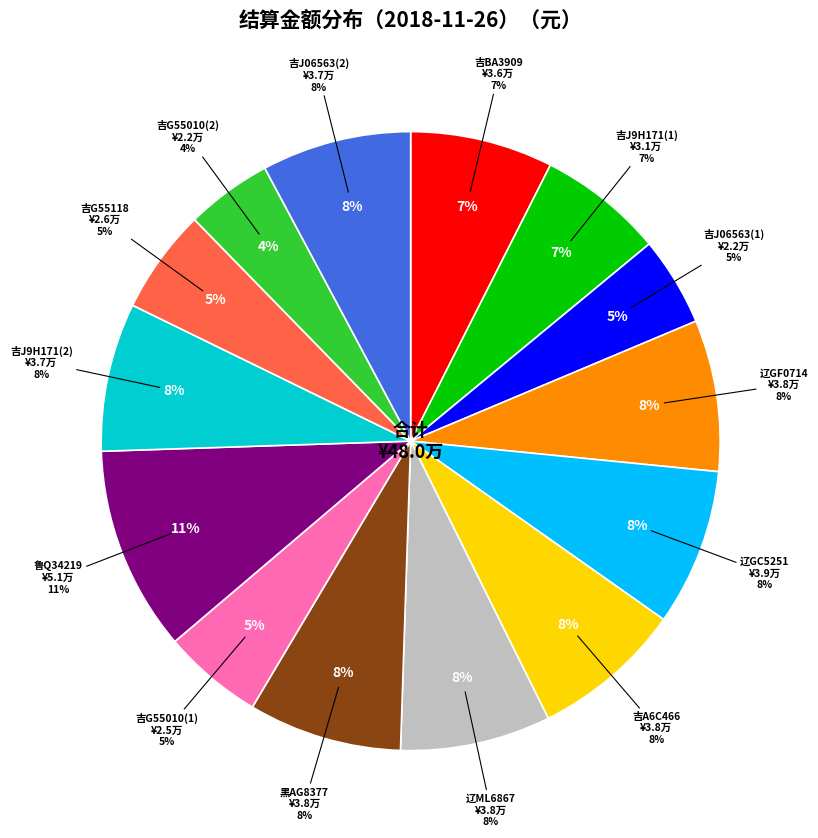

Does any single category account for the majority?

No